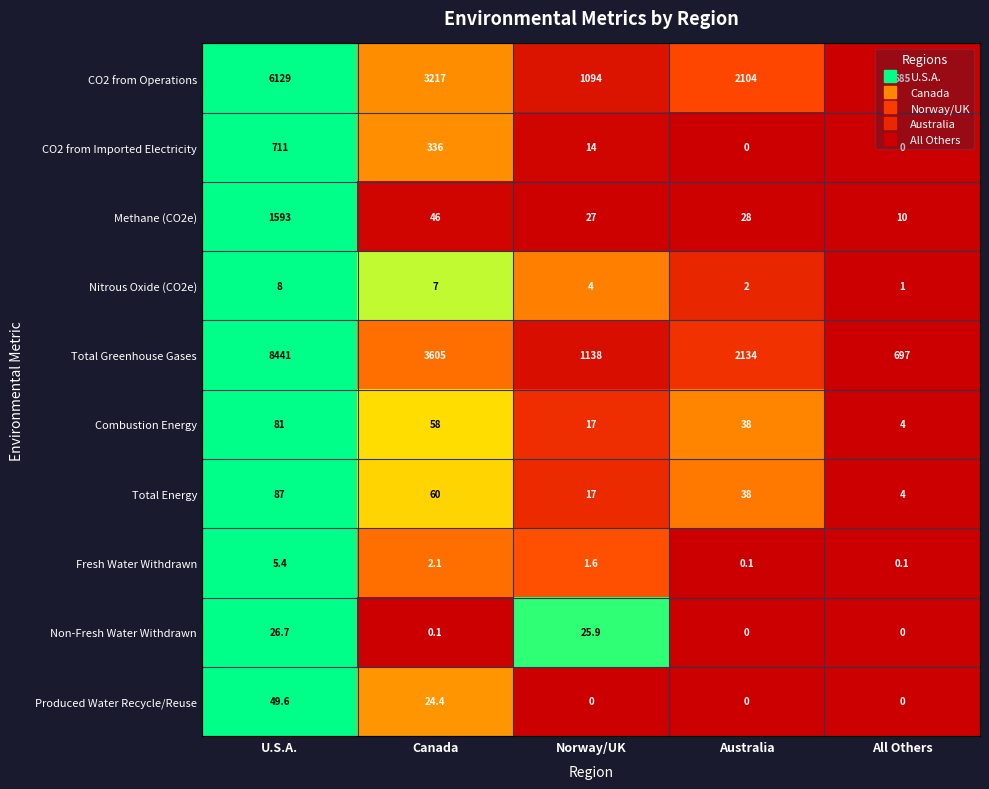

Where is Produced Water Recycle/Reuse nearest to the value 24?

Canada